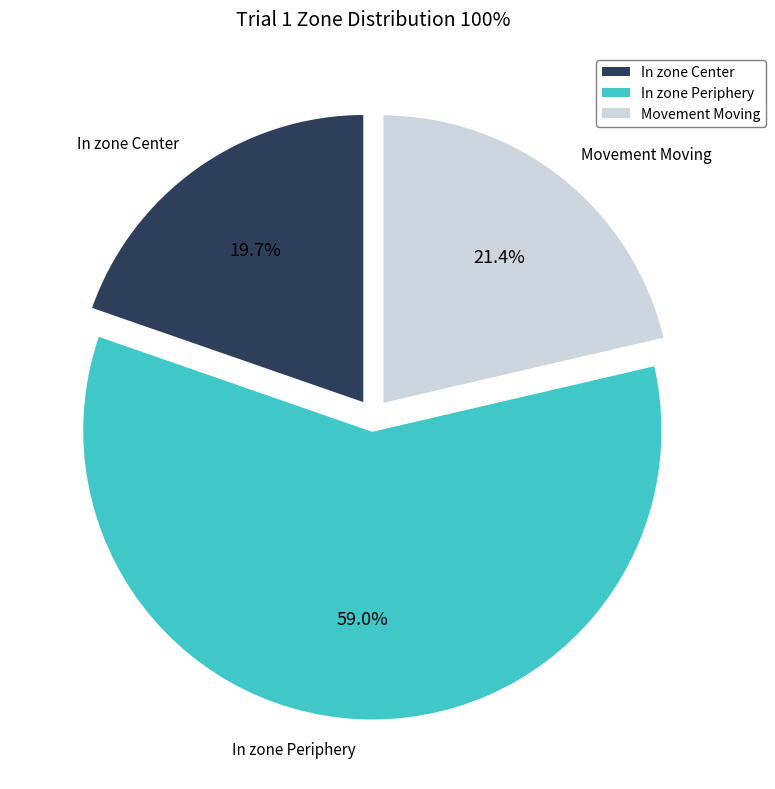

Is there a majority slice in this chart?

Yes